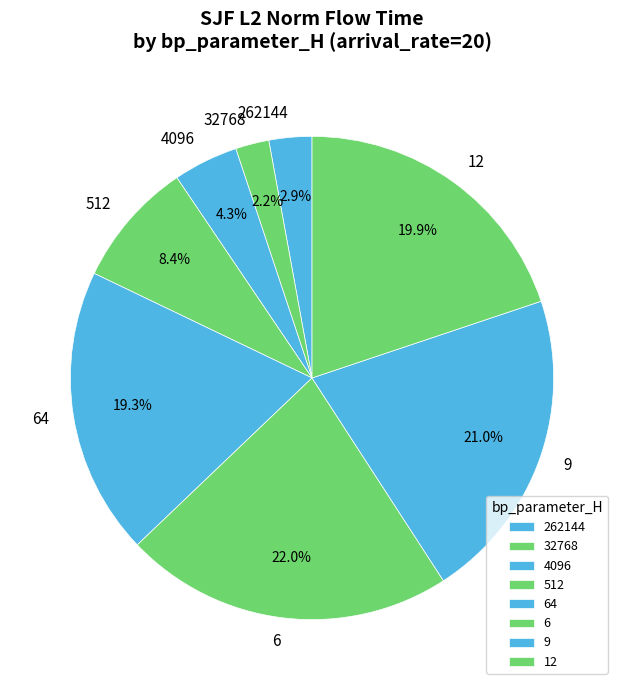

Do 9 and 4096 together represent more than half of the pie?

No